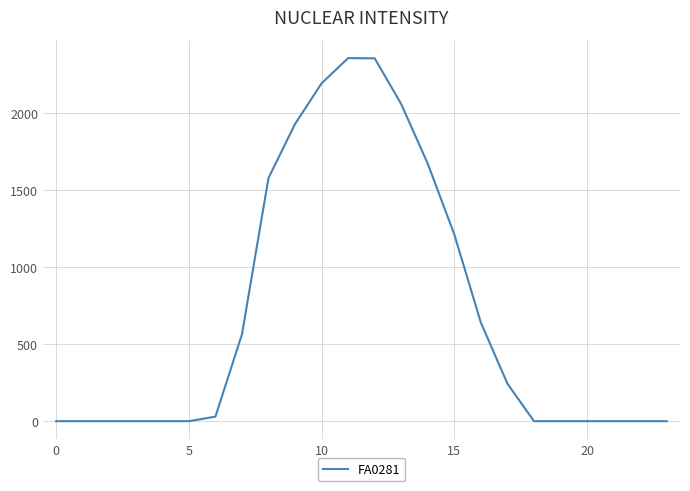

What is the difference between the maximum and second lowest values?

2359.7